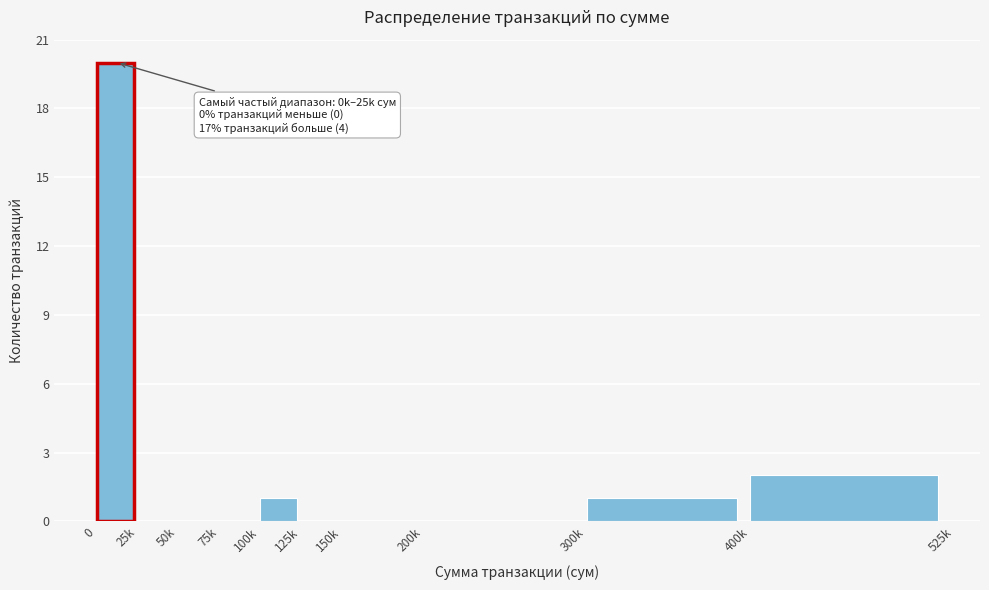

Reading left to right, what are all the values shown in this chart?

0=20	25k=0	50k=0	75k=0	100k=1	125k=0	150k=0	200k=0	300k=1	400k=2